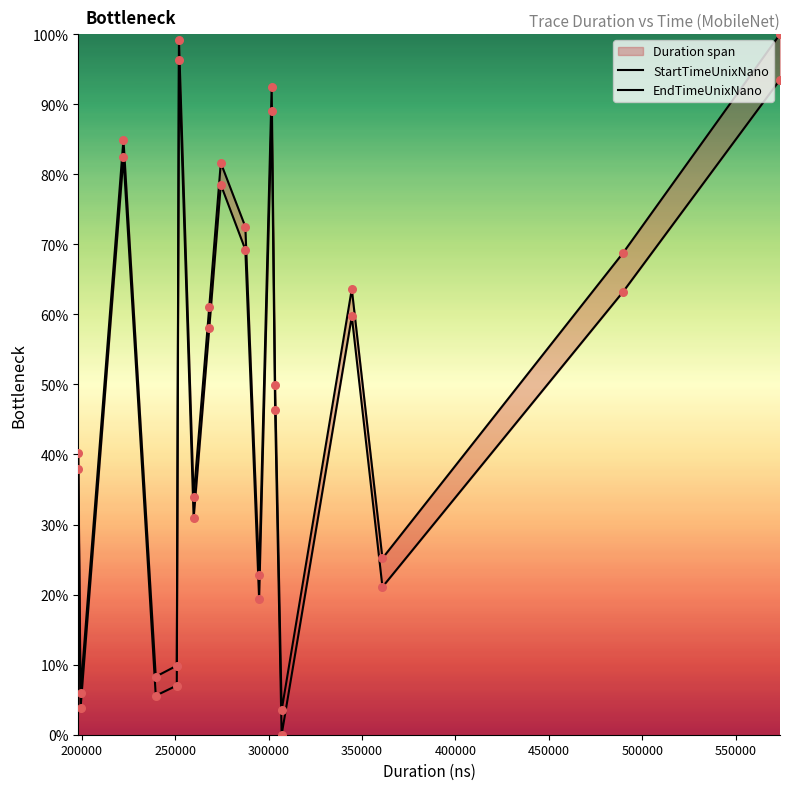

Which series has the largest total across all categories?

EndTimeUnixNano